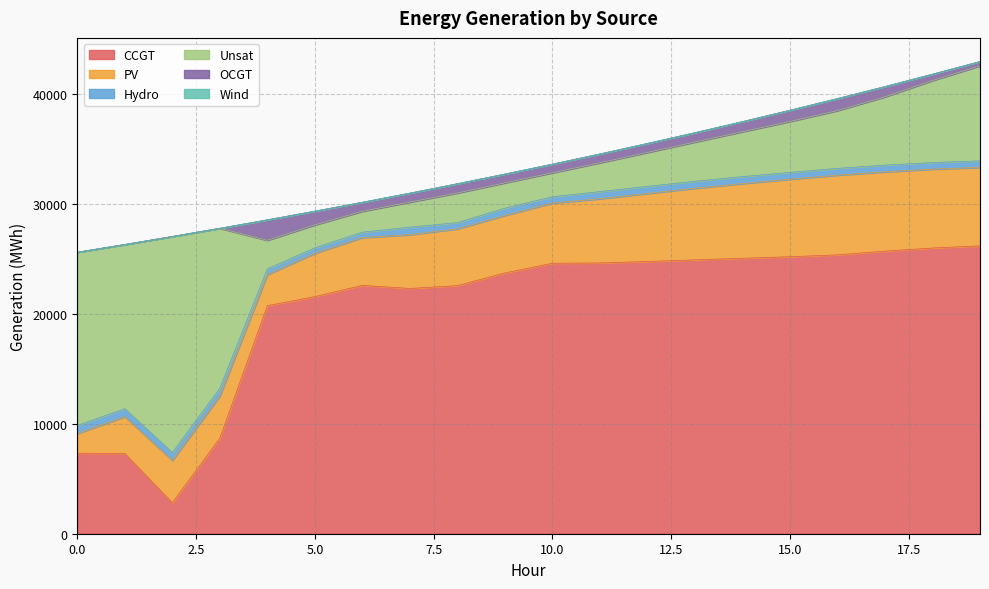

At how many categories does at least one series exceed 23687?

11